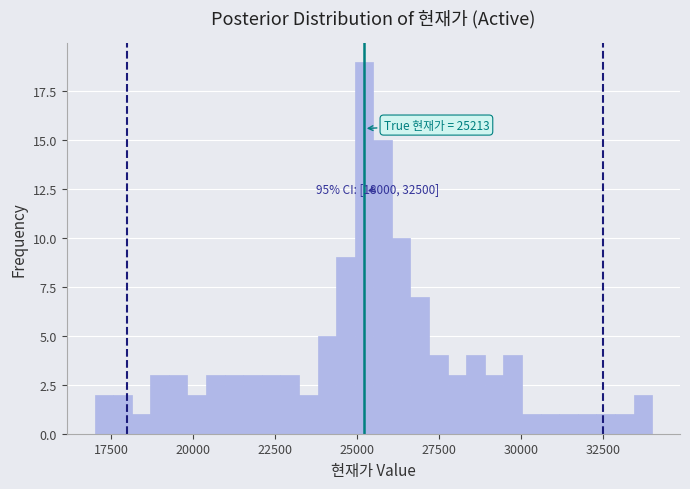

Around what value on the x-axis is the tallest bar? Give the approximate position of its centre, as read against the axis.

25000